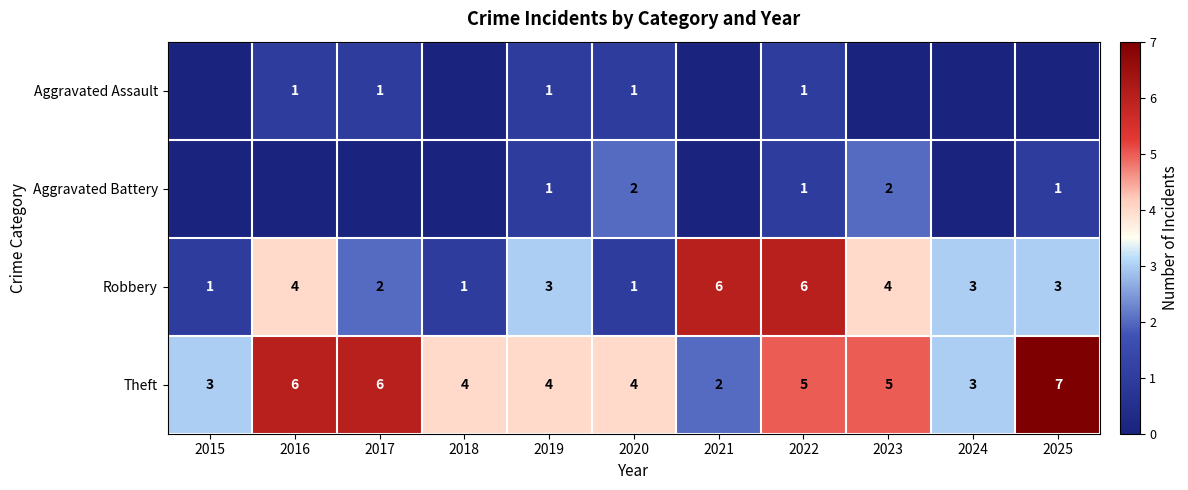

Is the value of Theft at 2017 greater than the value of Aggravated Assault at 2016?

Yes